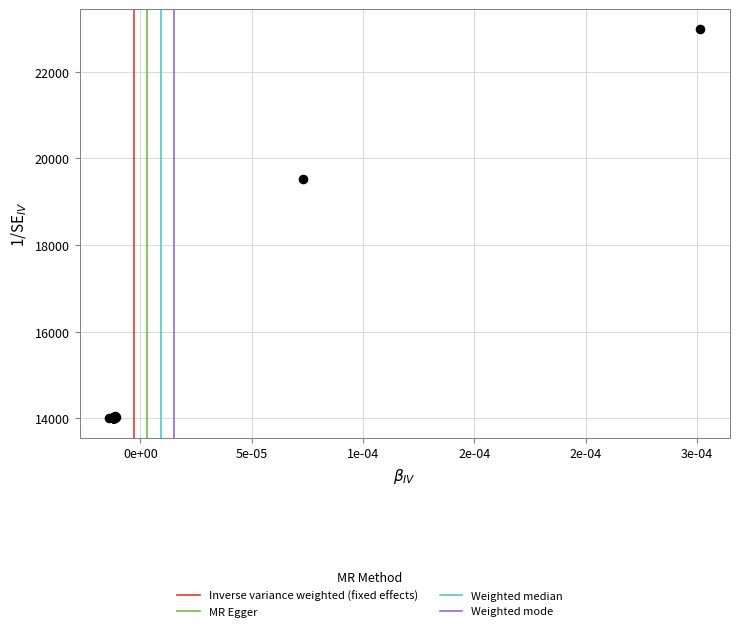

What Y value in the scatter plot is closest to 18499?

19523.3